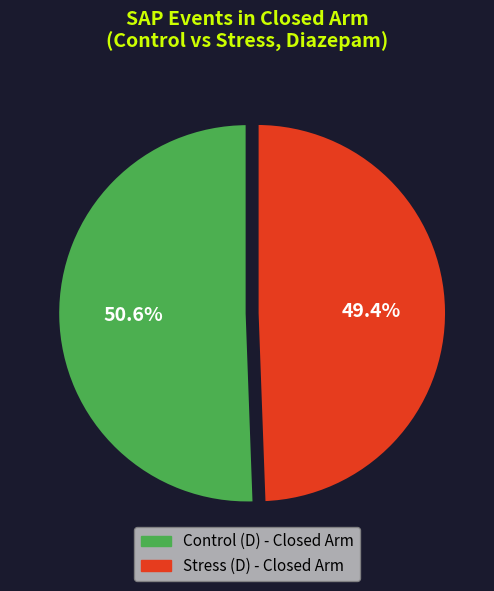

Which has a higher value, Control (D) - Closed Arm or Stress (D) - Closed Arm?

Control (D) - Closed Arm